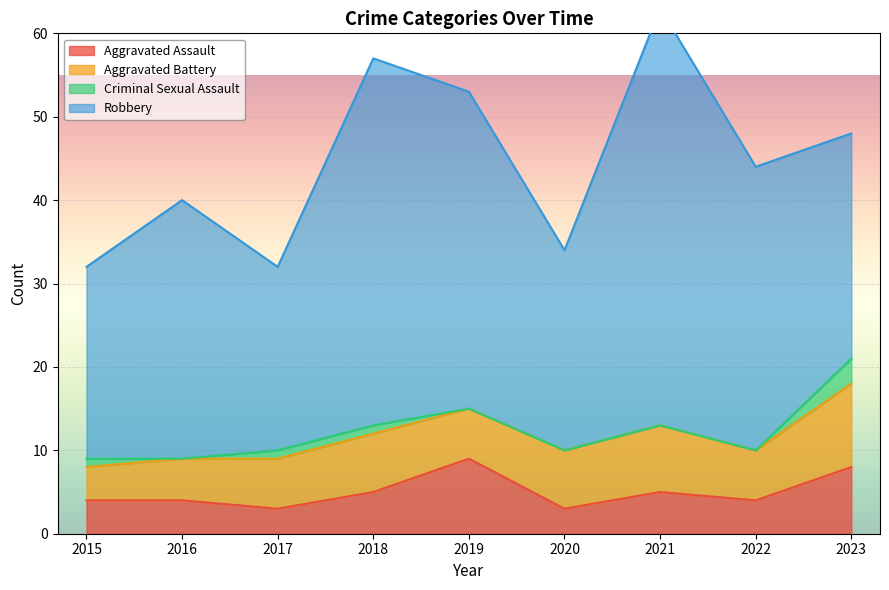

Which series has the widest spread of values?

Robbery